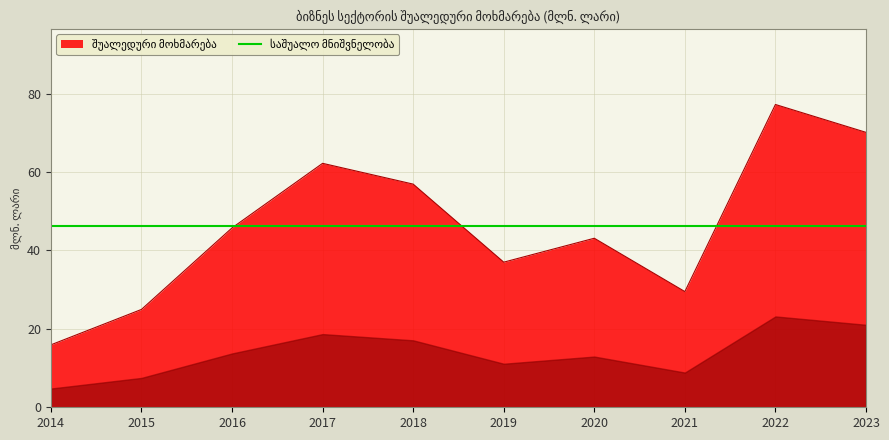

The value at 2017 is 62.2. True or false?

True